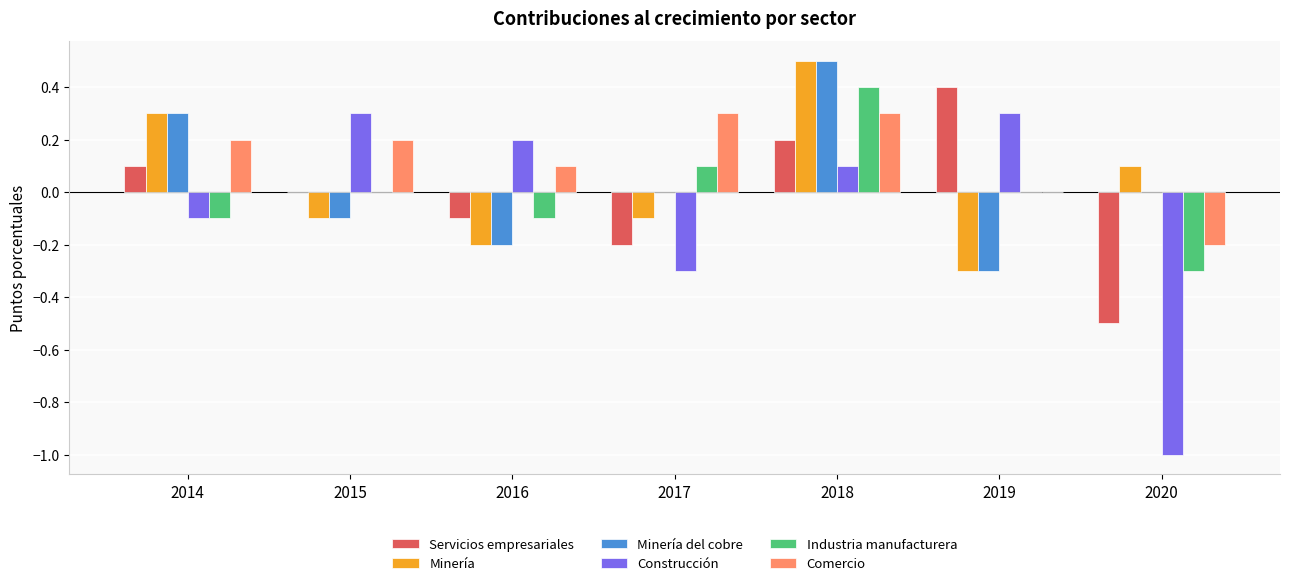

Count the number of categories in the chart.

7